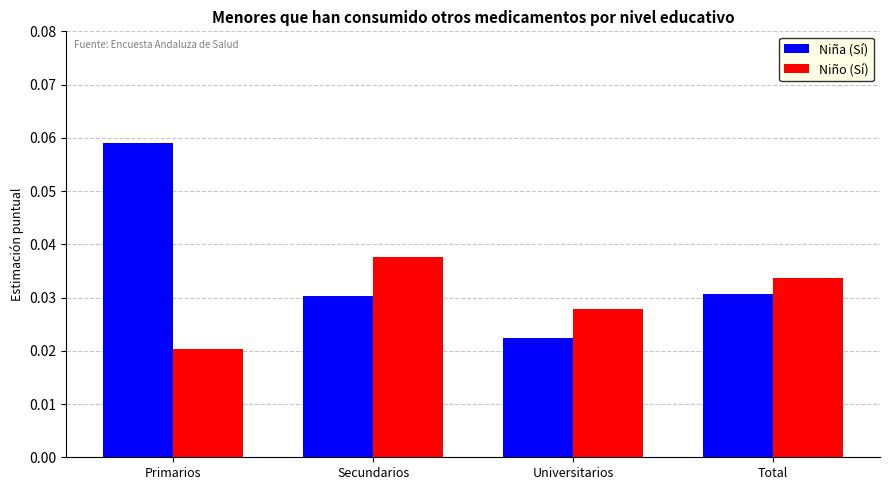

List the series in order of their peak value, lowest first.

Niño (Sí), Niña (Sí)